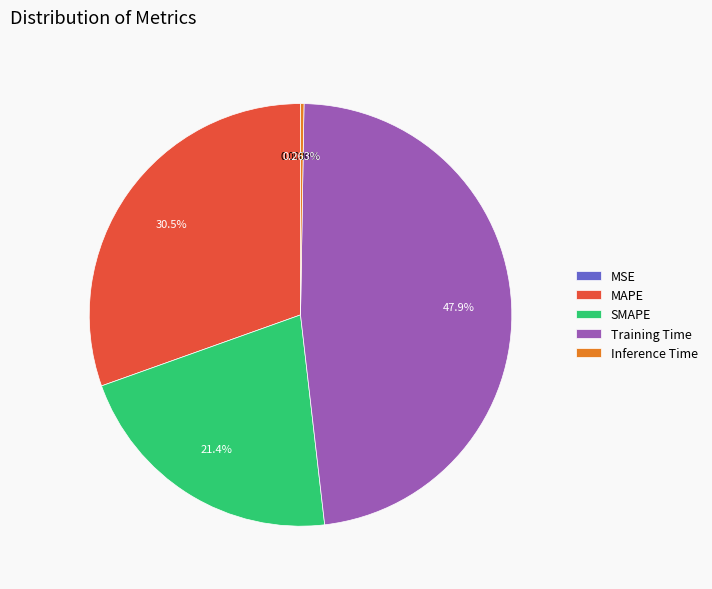

Is MAPE the majority of the pie?

No